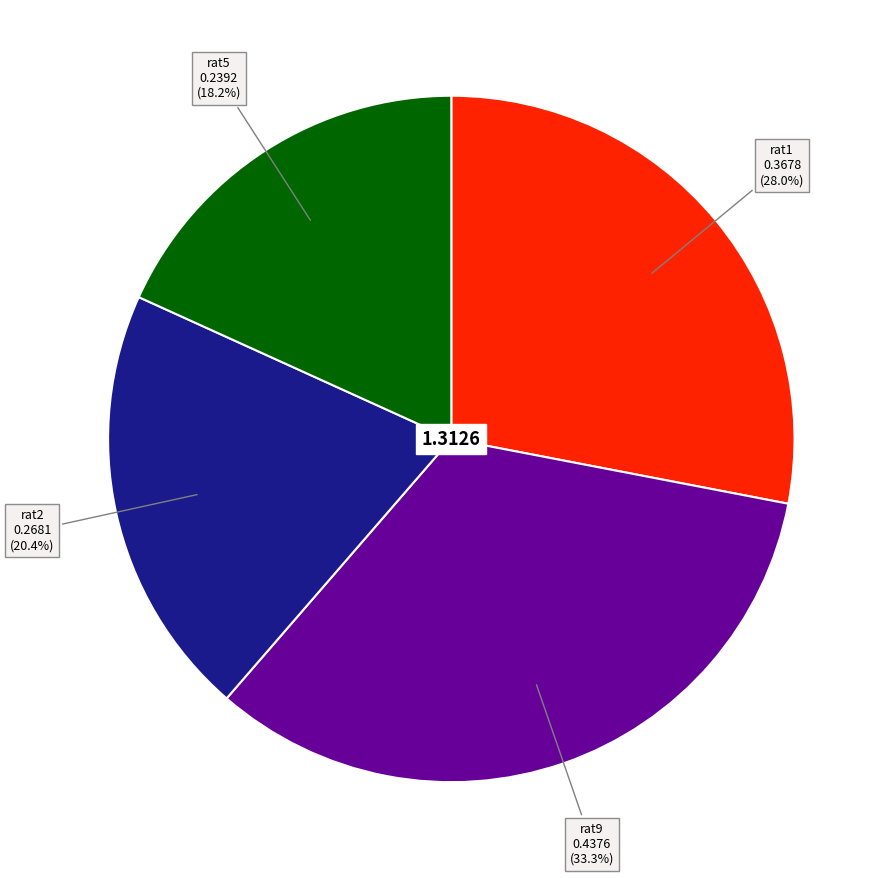

What percentage is the rat1 slice, to the nearest percent?

28%